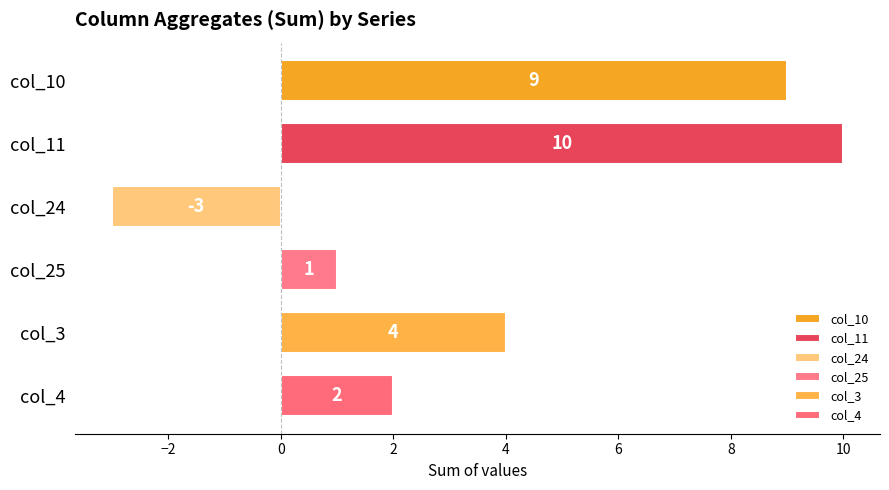

What is the difference between the values at col_24 and col_10?

12